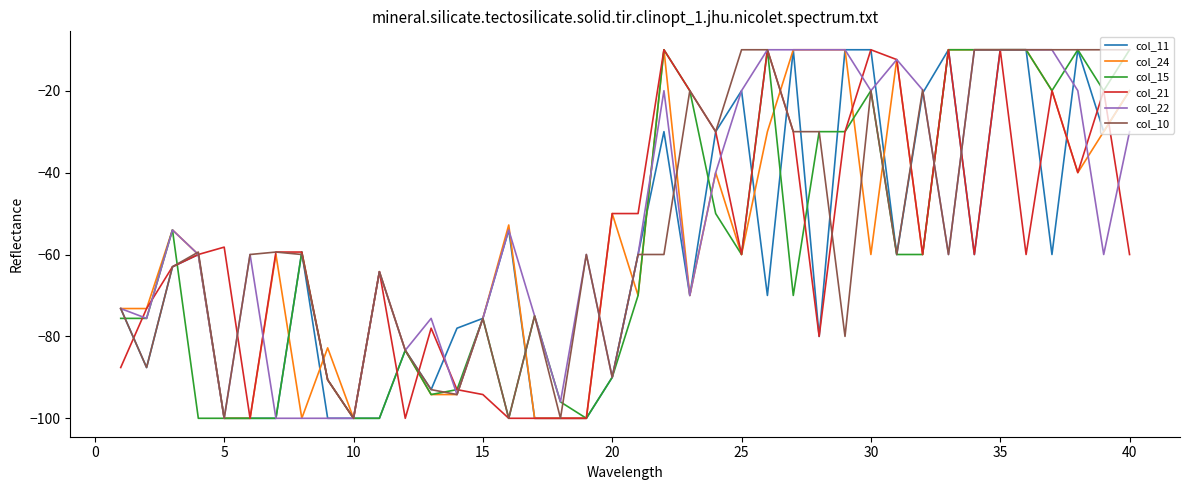

What is the greatest value displayed?

-10.0